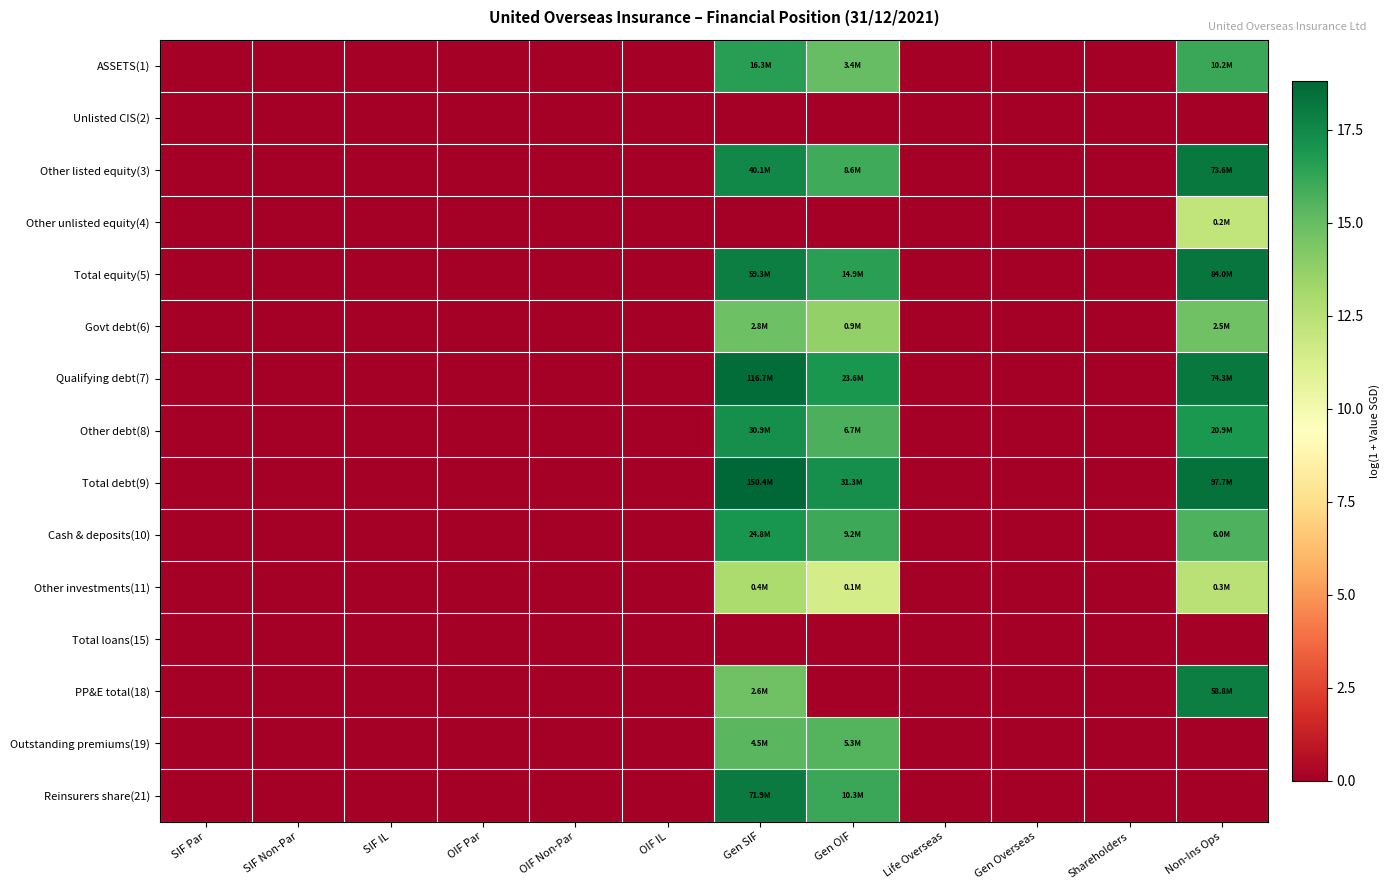

At which category does the chart reach its peak across all series?

Gen SIF